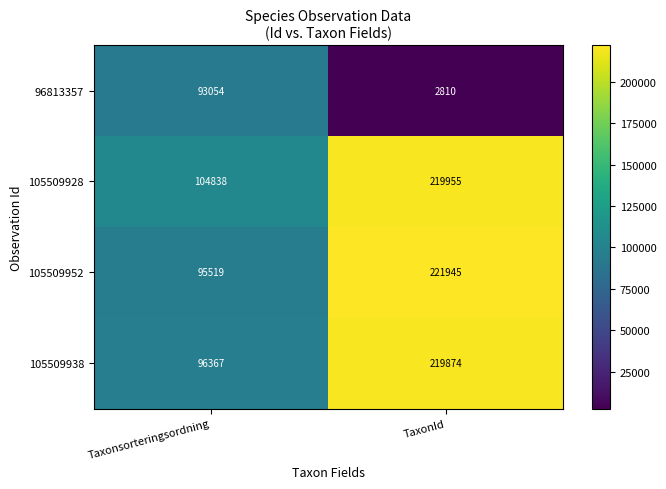

The value of 105509928 at Taxonsorteringsordning is 104838. True or false?

True